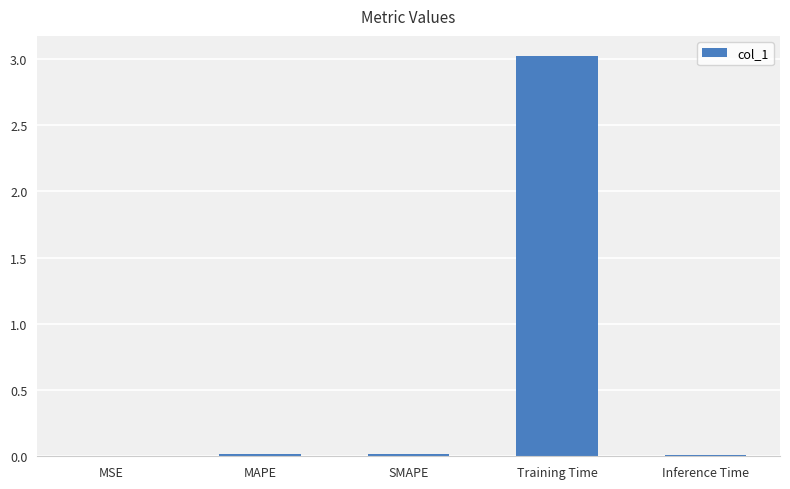

At which category does the chart reach its peak across all series?

Training Time